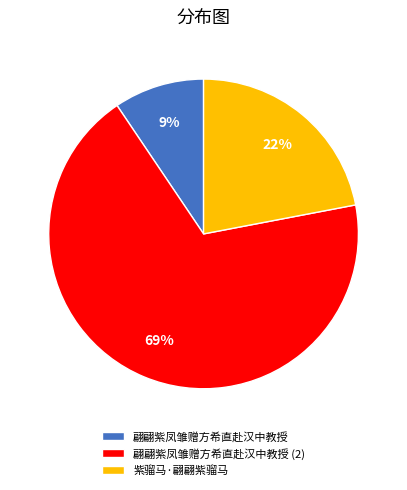

True or false: 翩翩紫凤雏赠方希直赴汉中教授 accounts for 1% of the total.

False